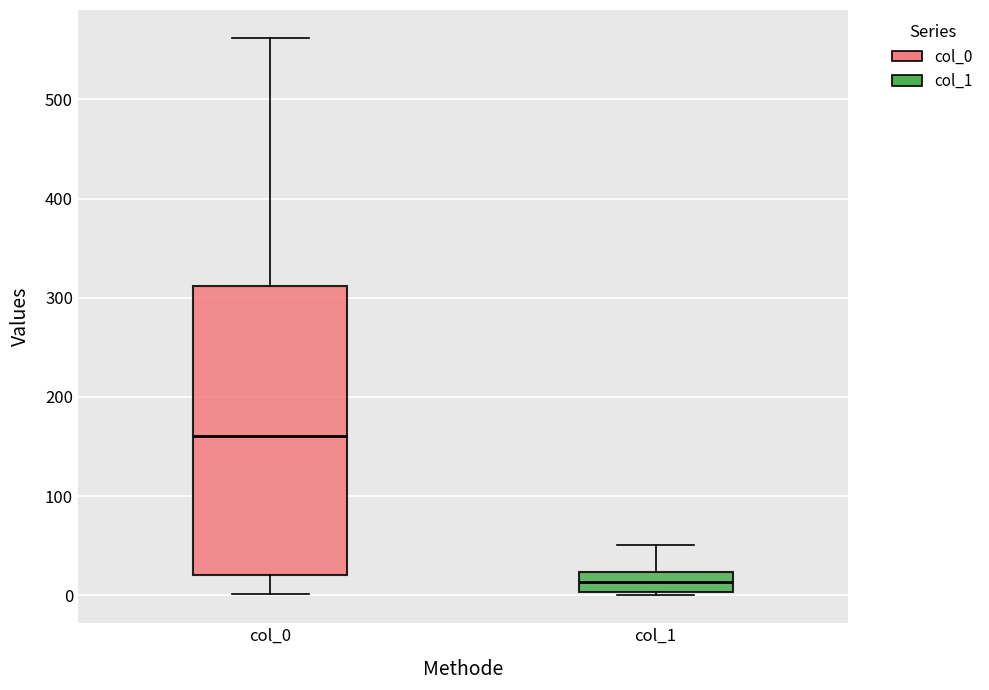

Reading left to right, transcribe this box plot: for each box, give where its median line is, the range the box spans, and where its two whiskers end, as read against the y-axis. The values are not printed on the chart, so give them approximately, as read against the axis.

col_0: median 160, box 20 to 310, whiskers 0 to 560
col_1: median 10, box 0 to 20, whiskers 0 to 50